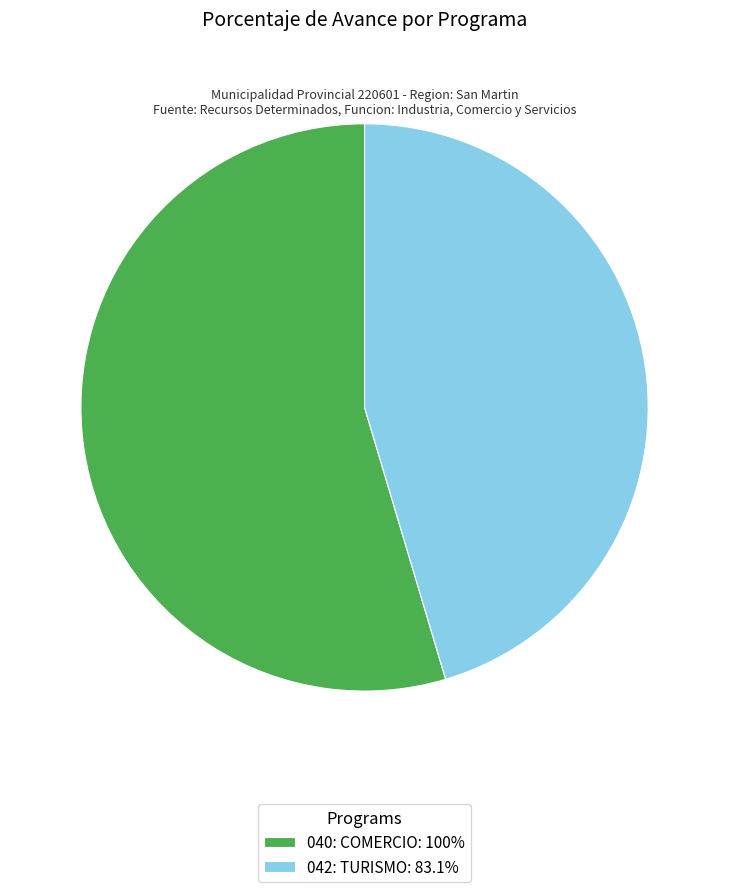

What is the ratio of the value at 042: TURISMO: 83.1% to the value at 040: COMERCIO: 100%?

0.8